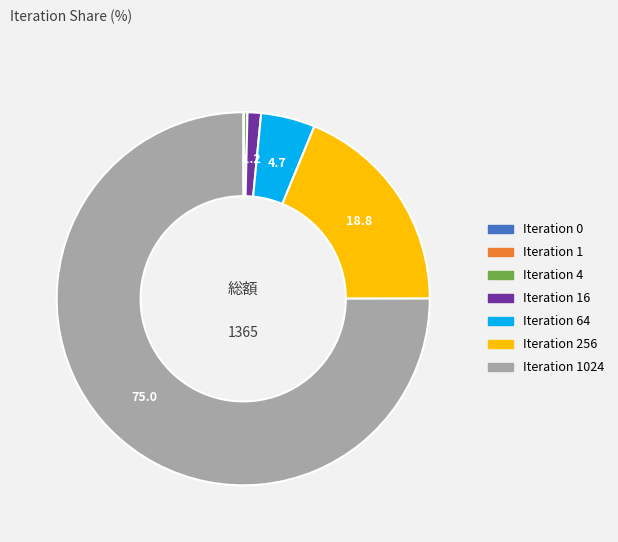

Is there a majority slice in this chart?

Yes